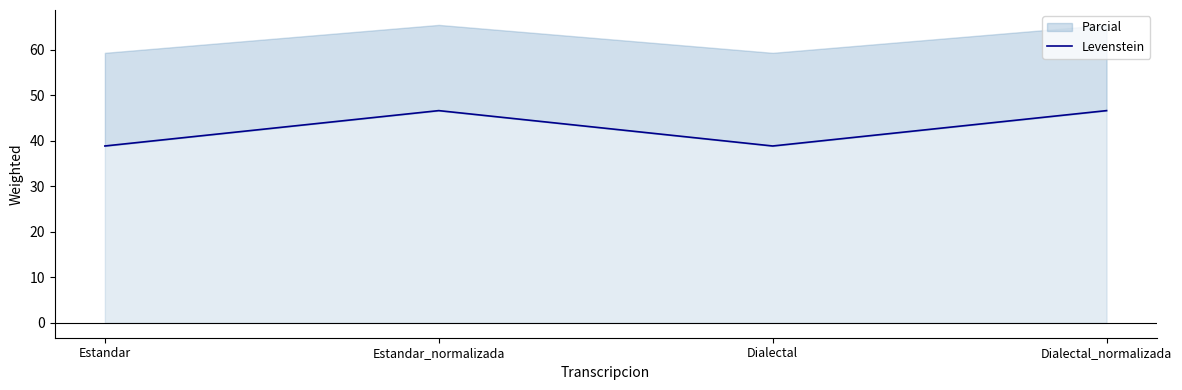

Does the chart have visible grid lines?

No